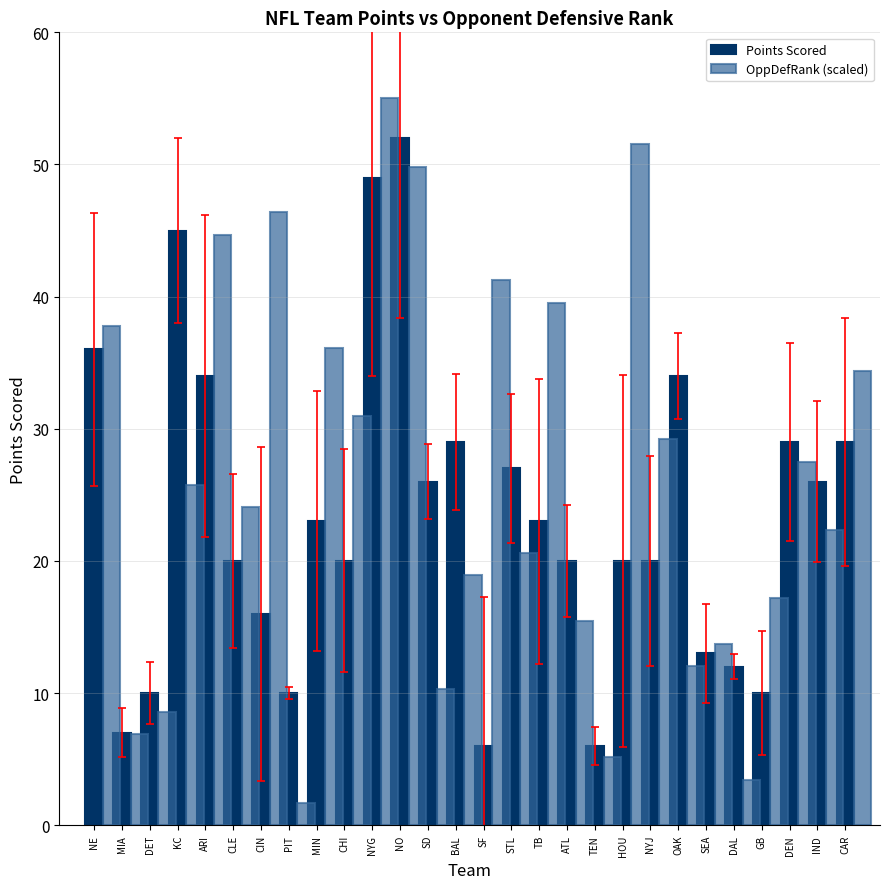

How many data points does each series have?

28